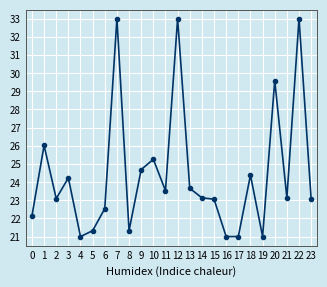

True or false: the data has more than 0 interior local peaks.

True